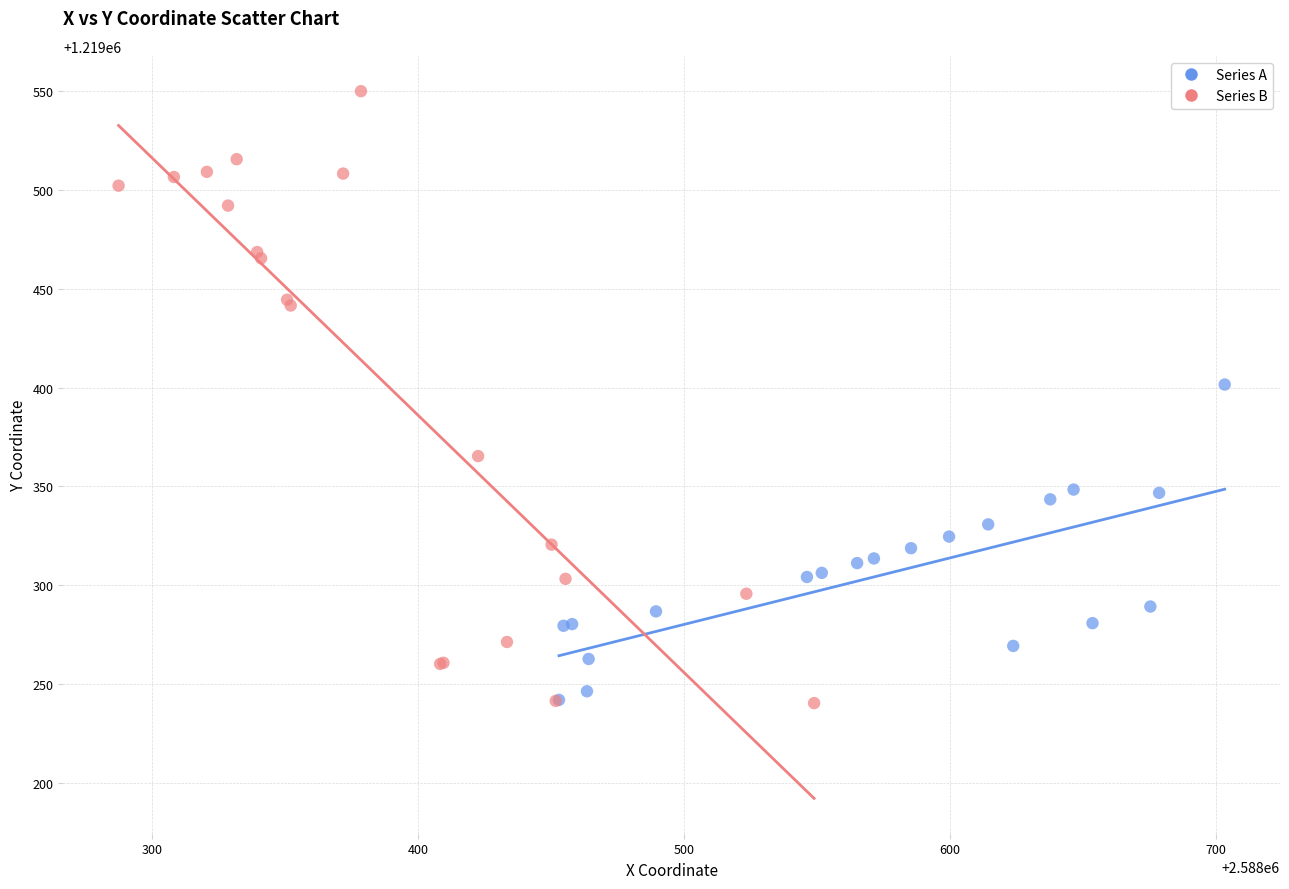

Which series has the widest spread of Y values?

Series B